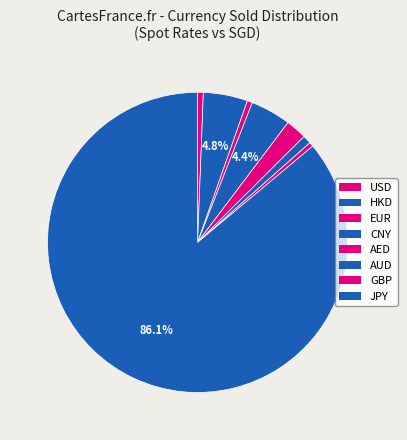

How many slices are in this pie chart?

8